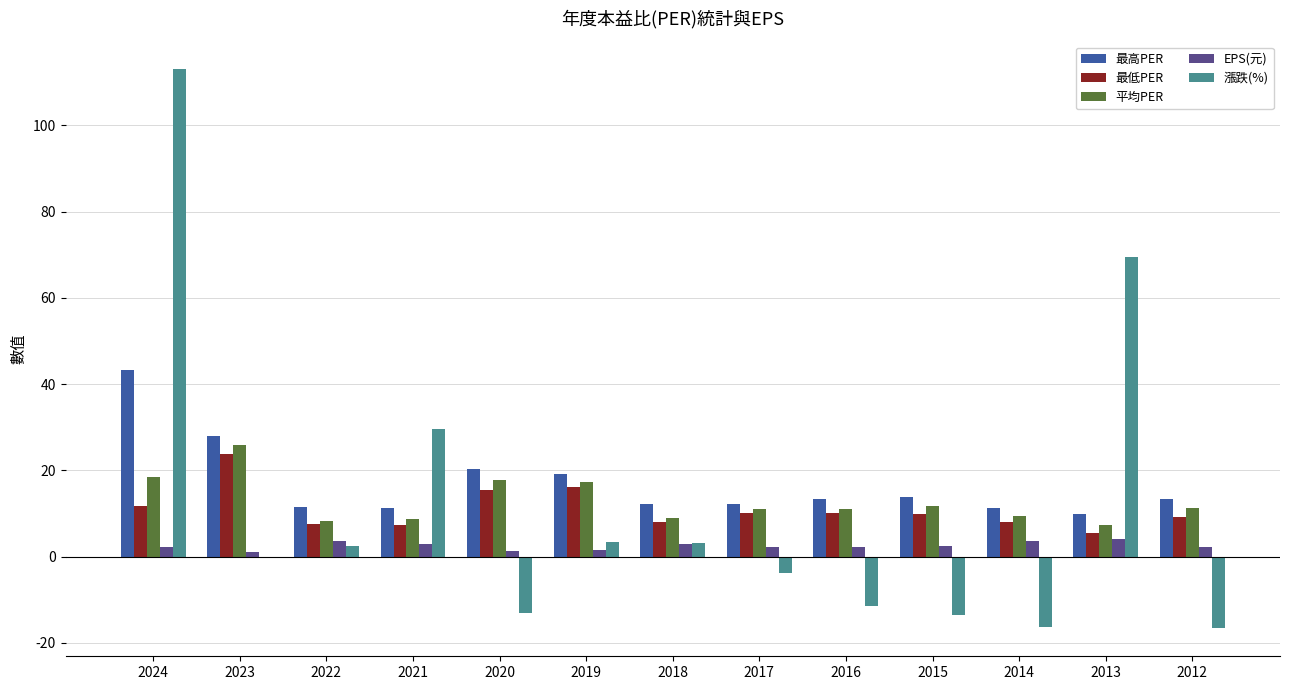

What is the sum of the 最低PER values at 2015 and 2017?

20.2